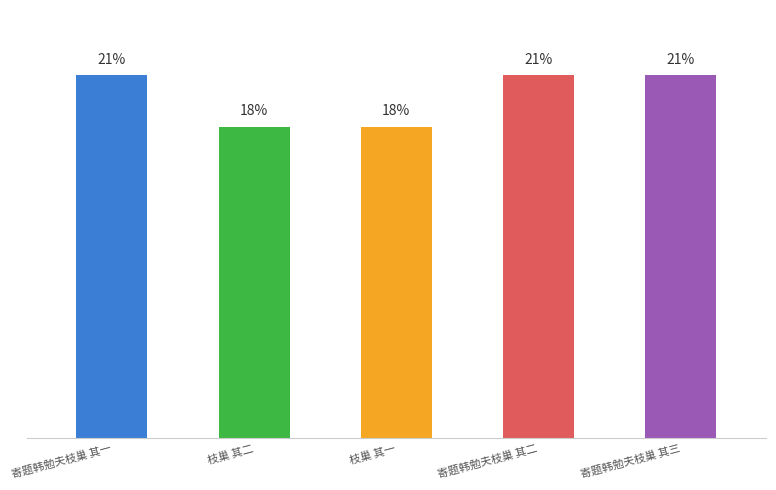

Are the bars horizontal?

No